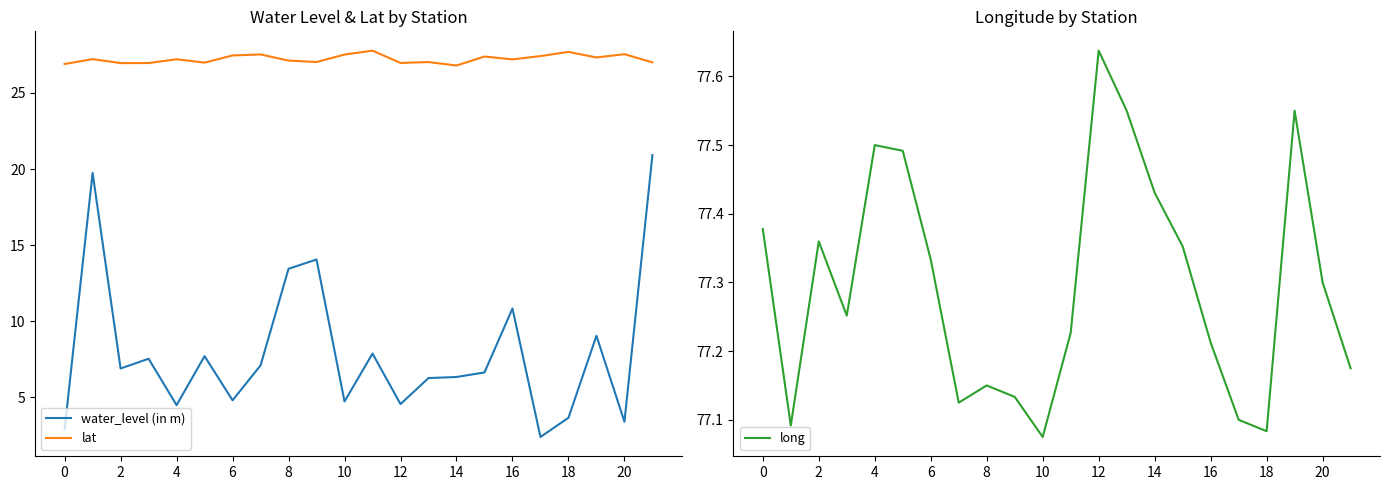

What is the maximum value for lat?

27.8